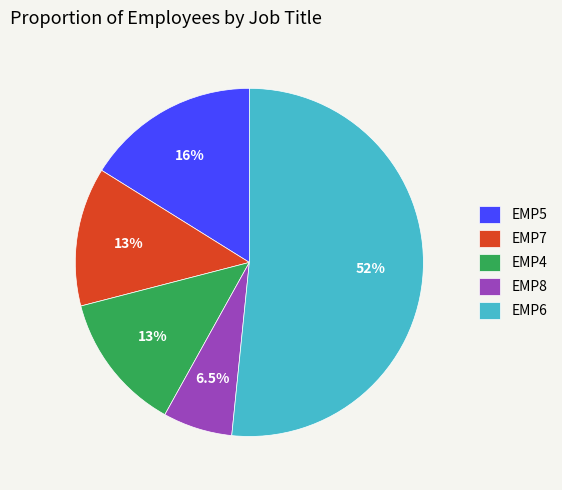

Which category has the biggest portion of the pie?

EMP6